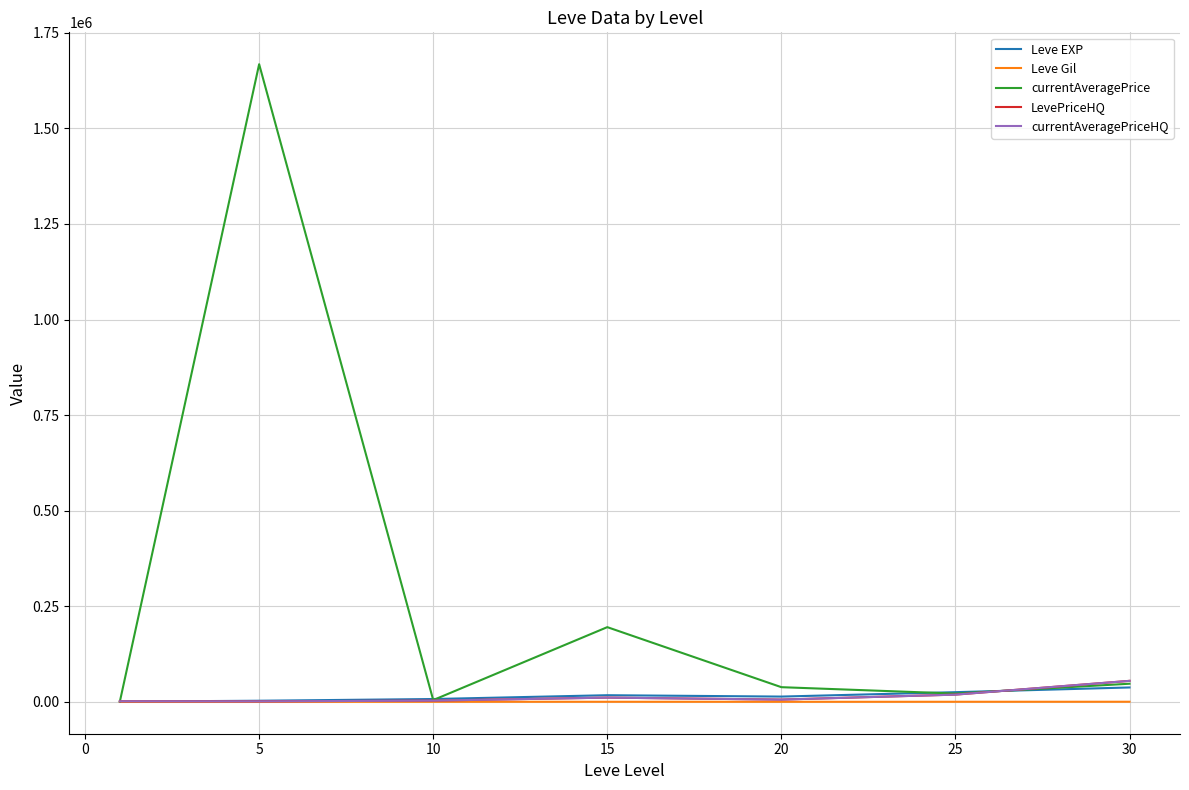

Is this an area chart (filled region under the line)?

No